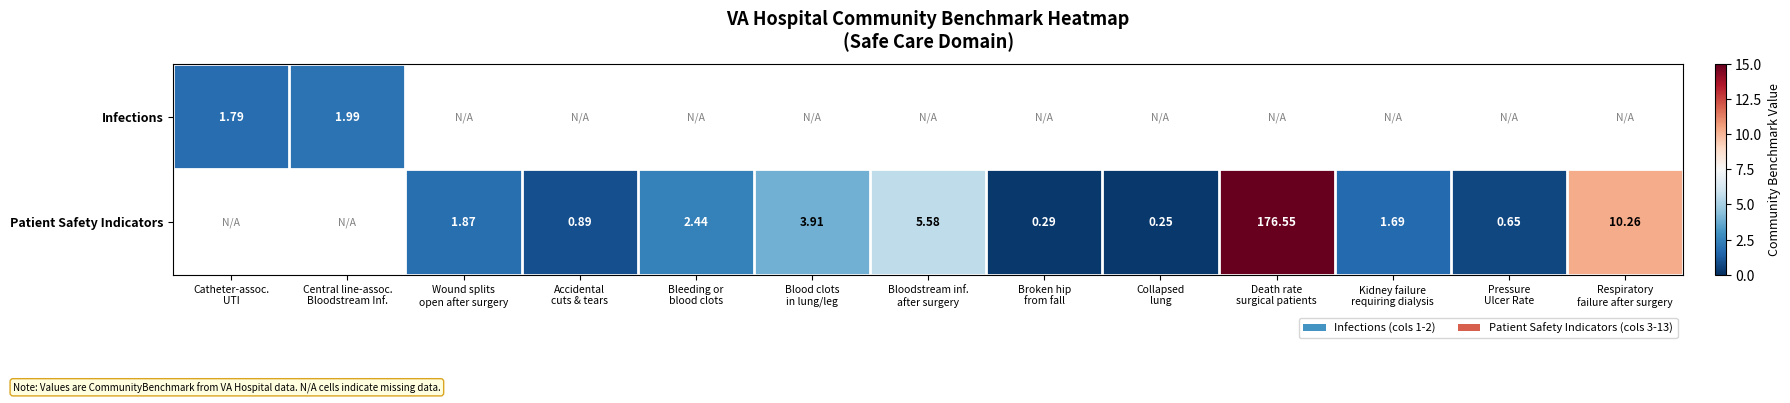

What value does the Patient Safety Indicators series have at Wound splits open after surgery?

1.9